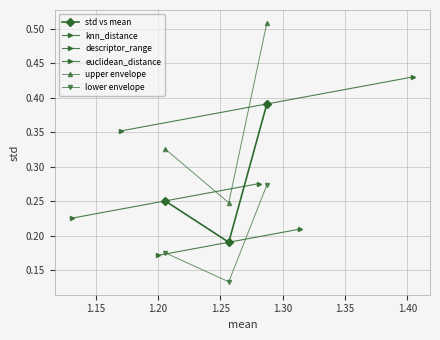

Is the value of euclidean_distance at 1.20 greater than the value of upper envelope at 1.20?

No